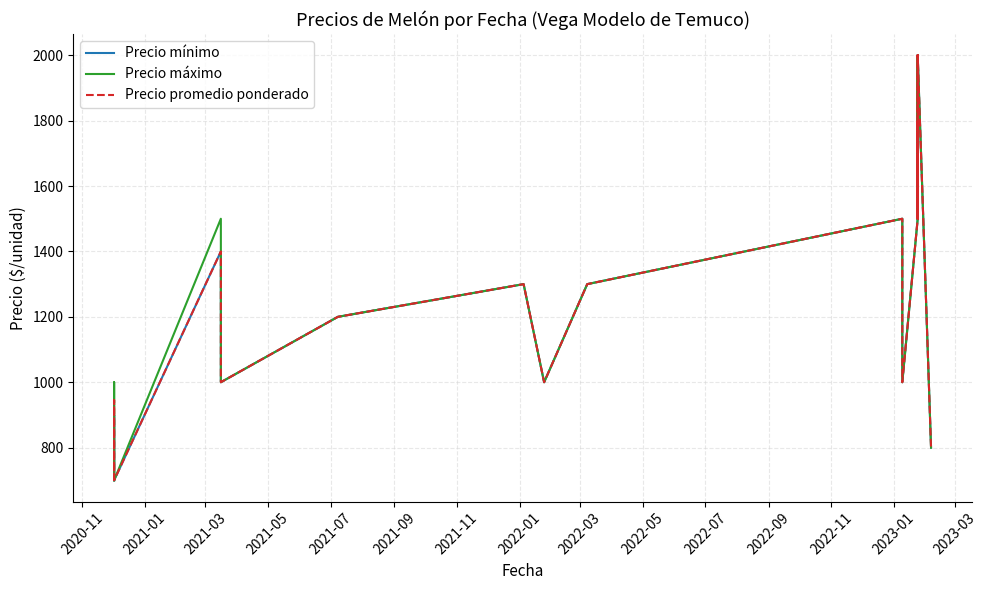

How many interior local valleys does the Precio máximo series have?

4